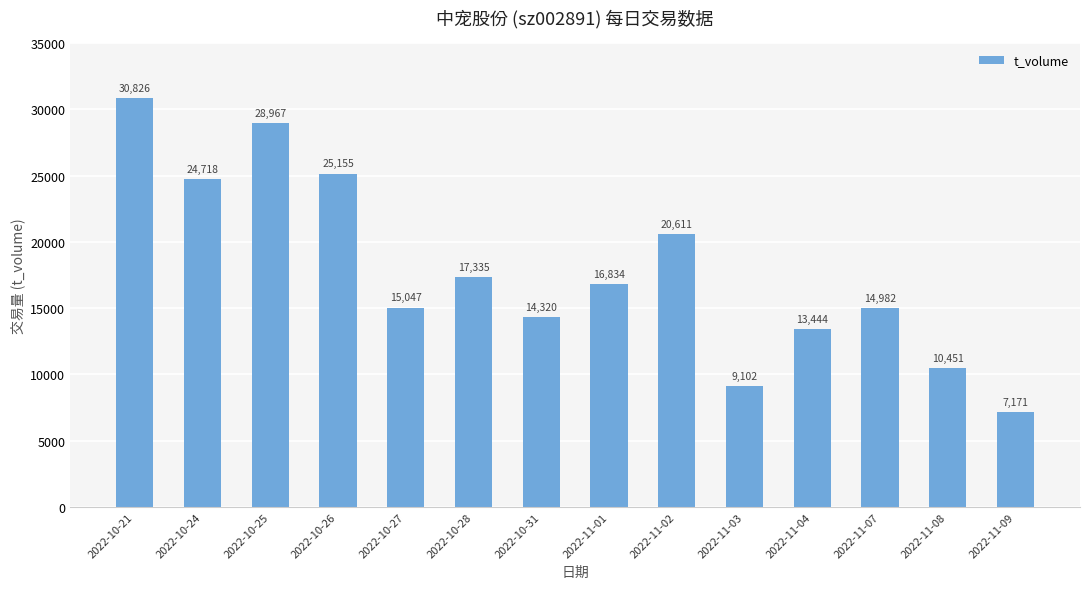

Reading right to left, list all the values displayed in this chart.

7171	10451	14982	13444	9102	20611	16834	14320	17335	15047	25155	28967	24718	30826